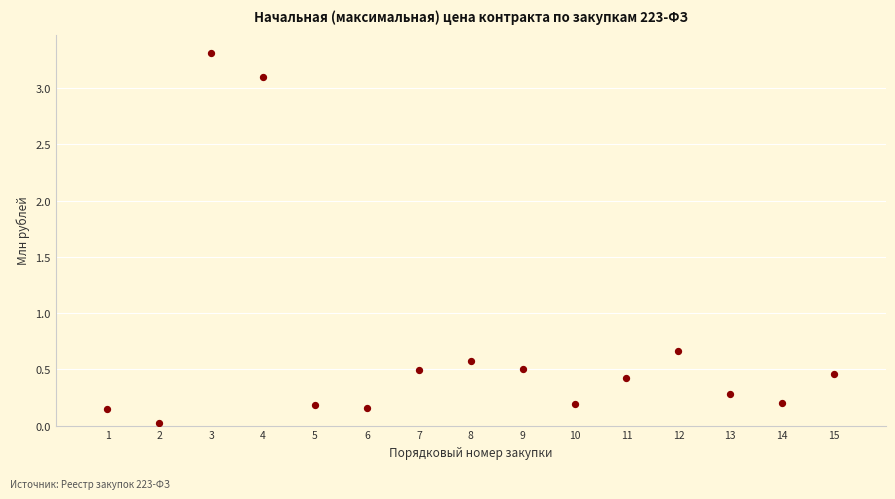

What is the range of X values (max minus min)?

14.0